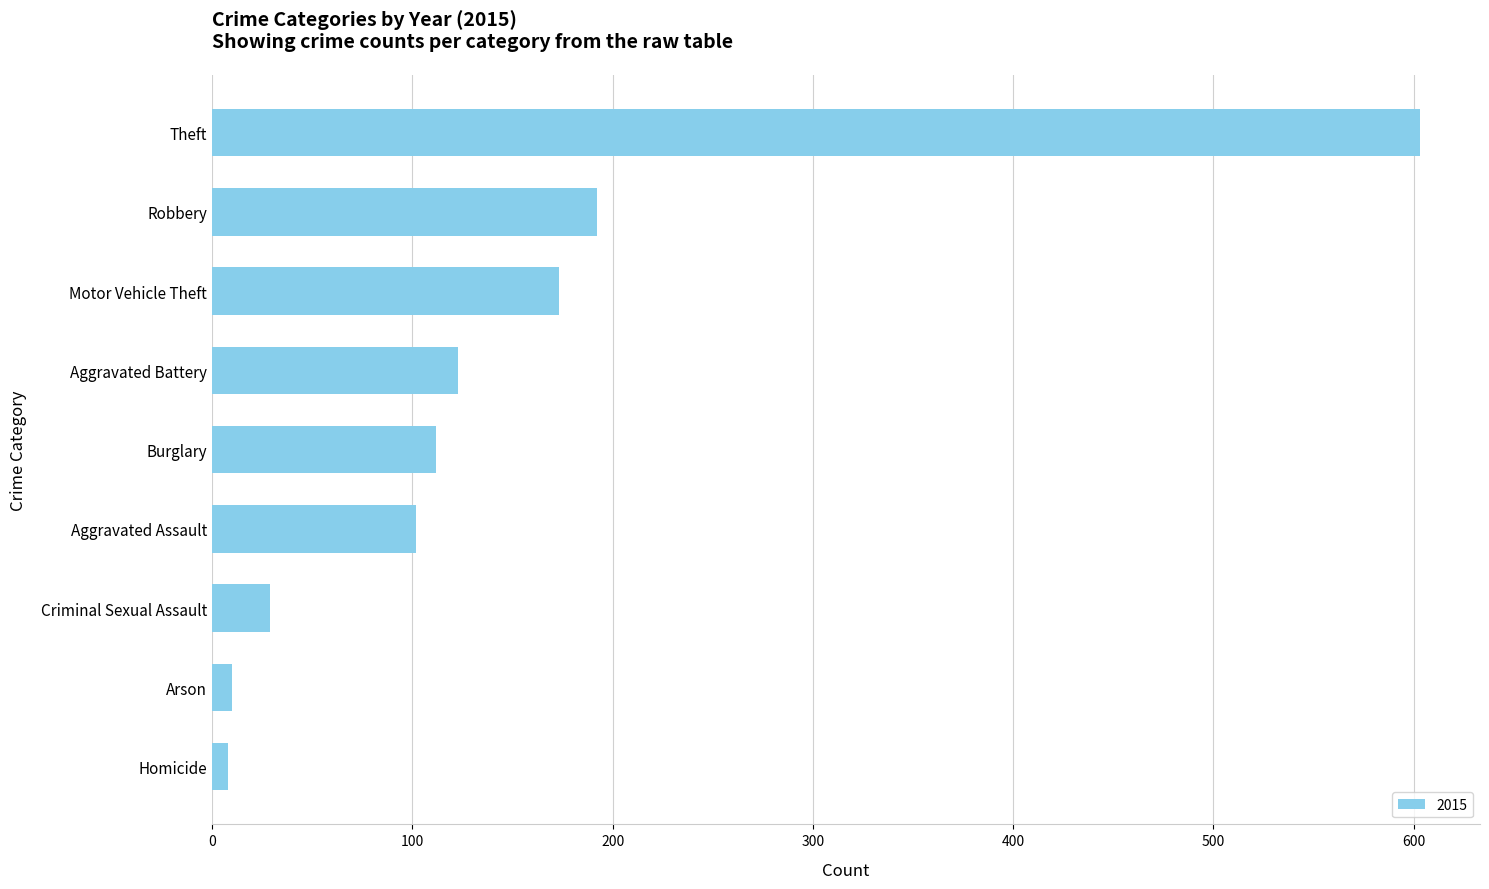

What is the difference between the maximum and minimum values?

595